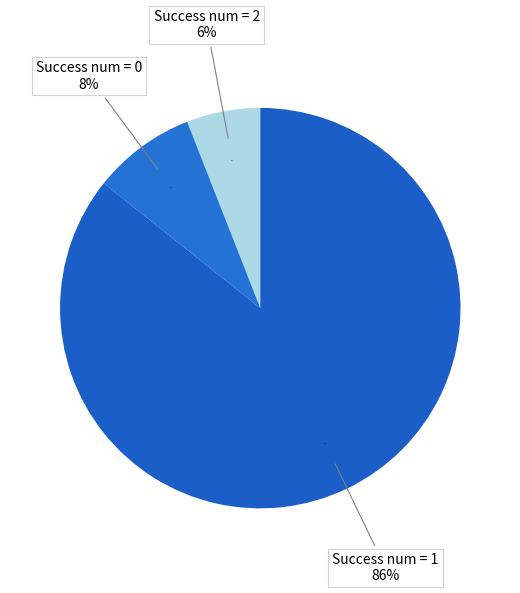

Is there any slice that represents more than half of the pie?

Yes